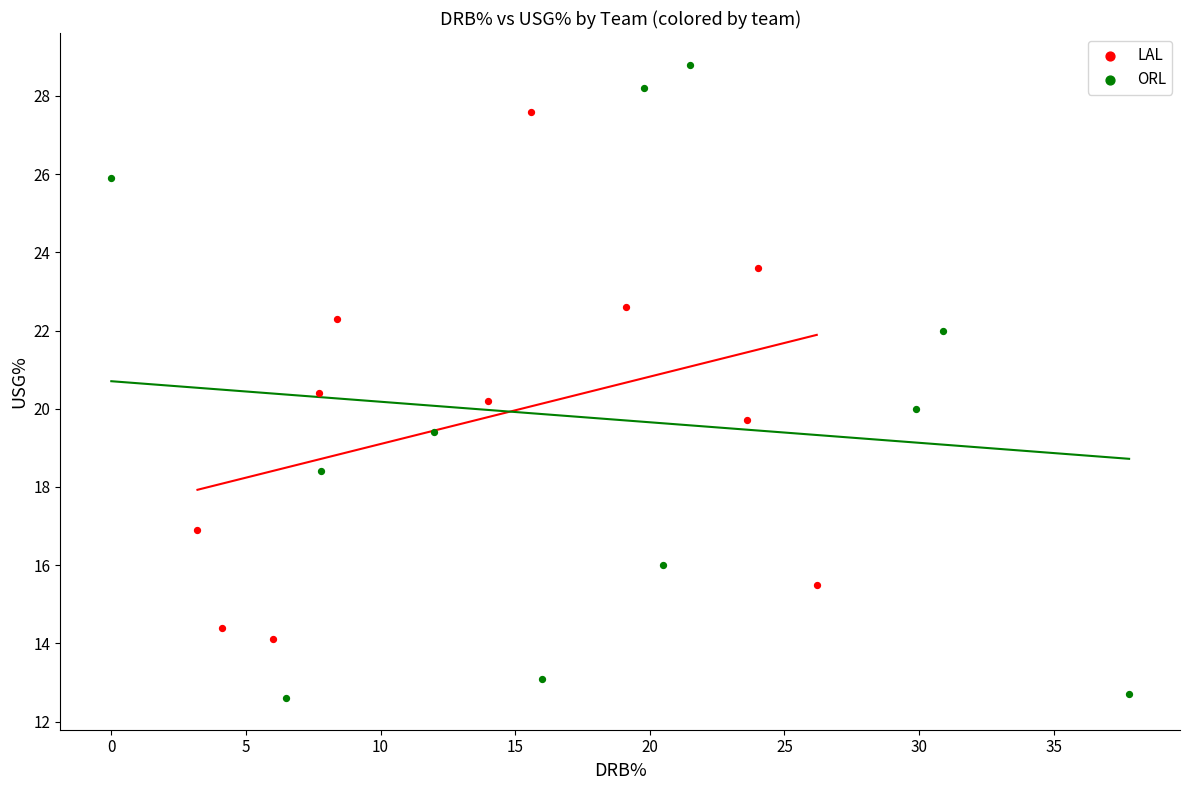

What are all the series names shown in the legend?

LAL, ORL